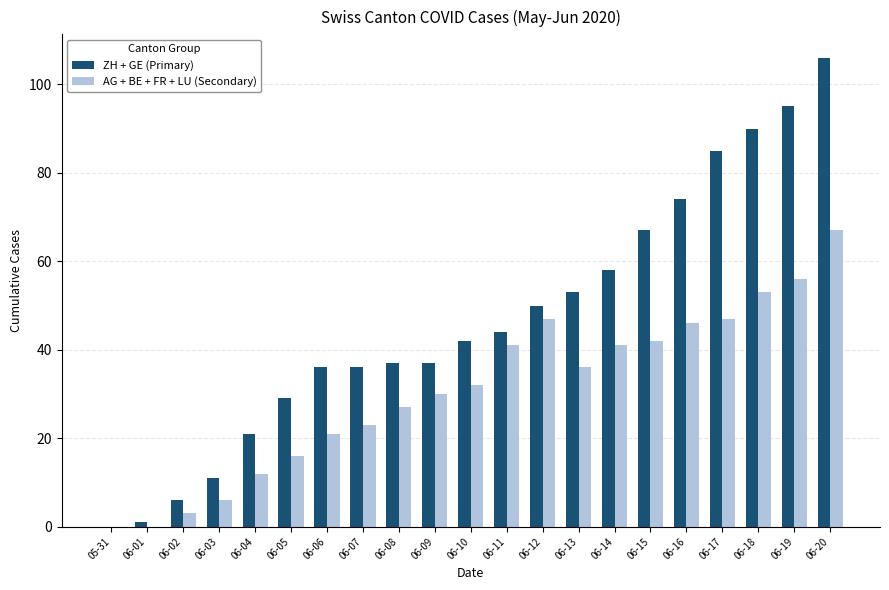

Which series has the largest total across all categories?

ZH + GE (Primary)